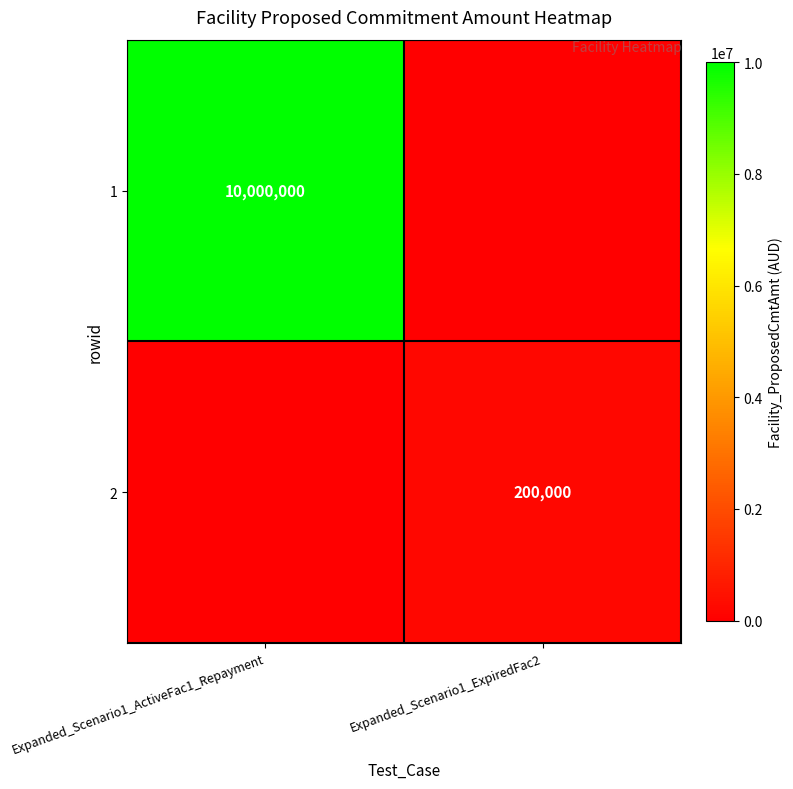

The value of 1 at Expanded_Scenario1_ActiveFac1_Repayment is 10000000. True or false?

True